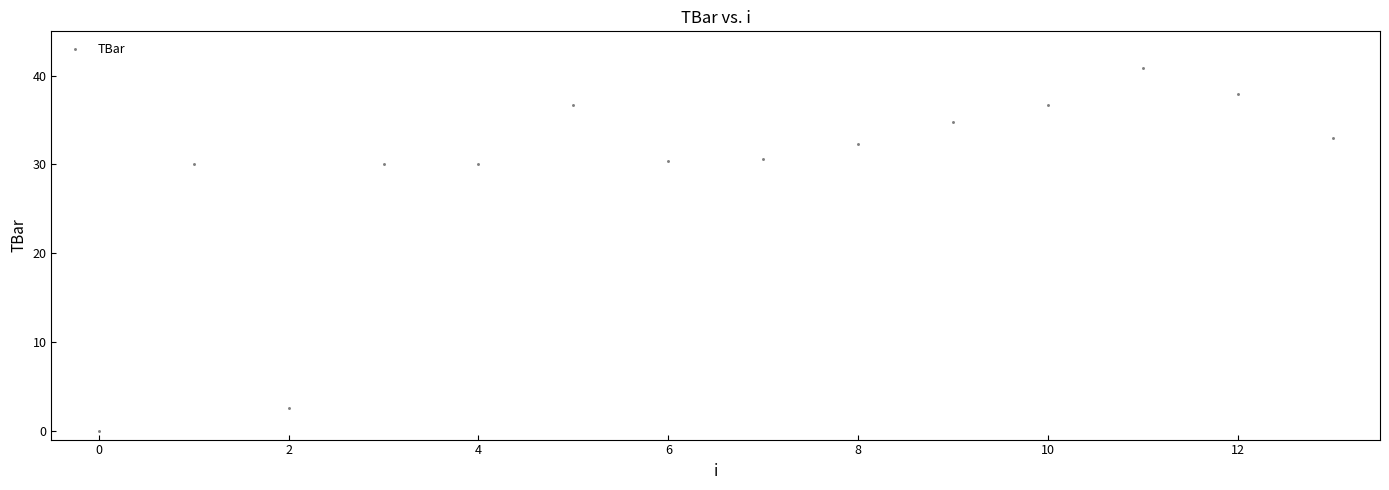

What is the range of Y values (max minus min)?

40.8